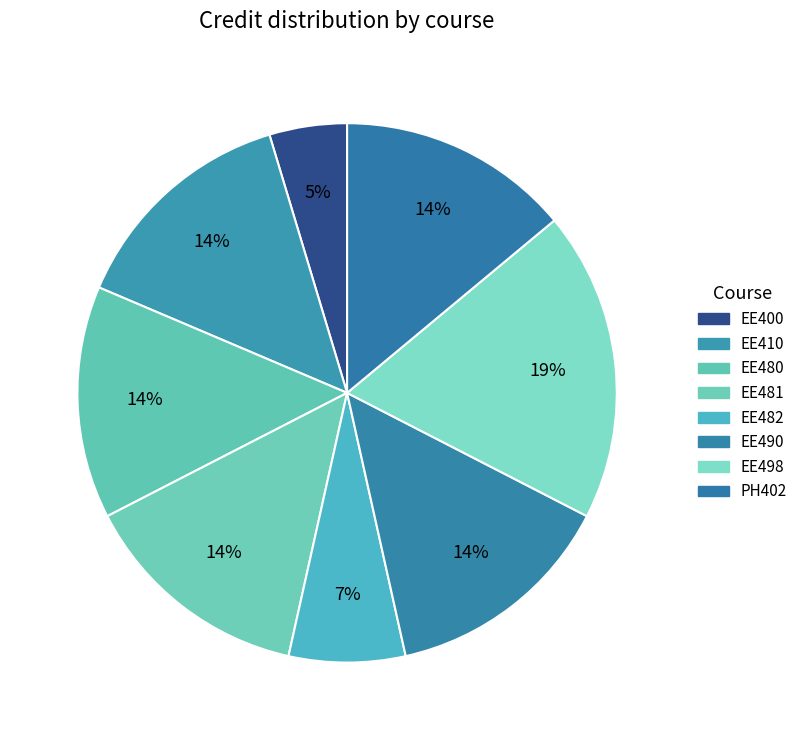

Rank the categories by value from highest to lowest.

EE498, EE410, EE480, EE481, EE490, PH402, EE482, EE400